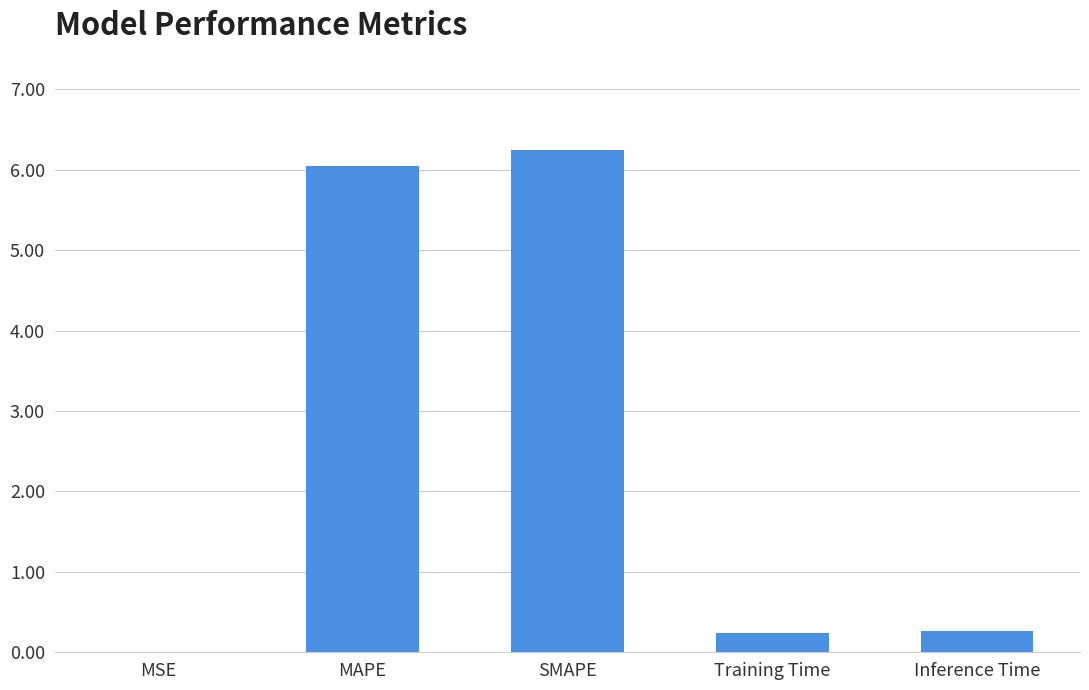

What is the change in value from MSE to Training Time?

+0.2